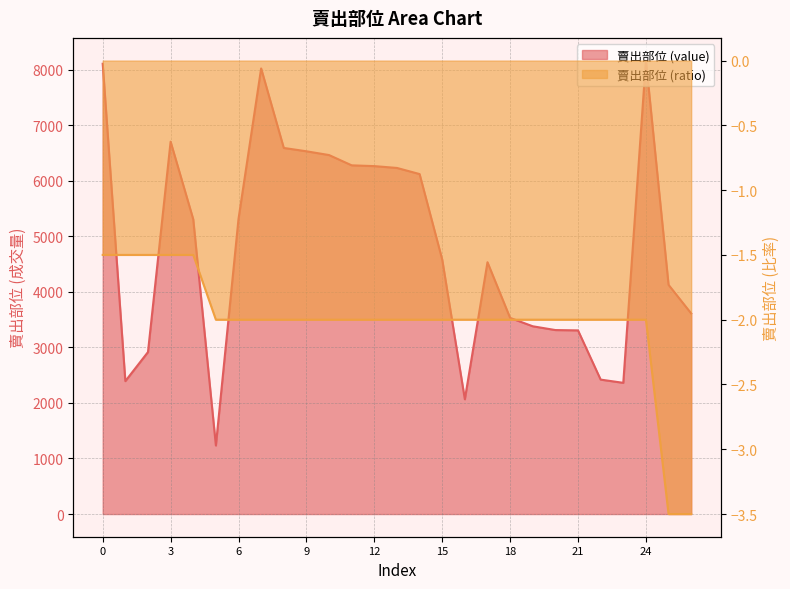

Where is the first local maximum for 賣出部位 (value)?

3